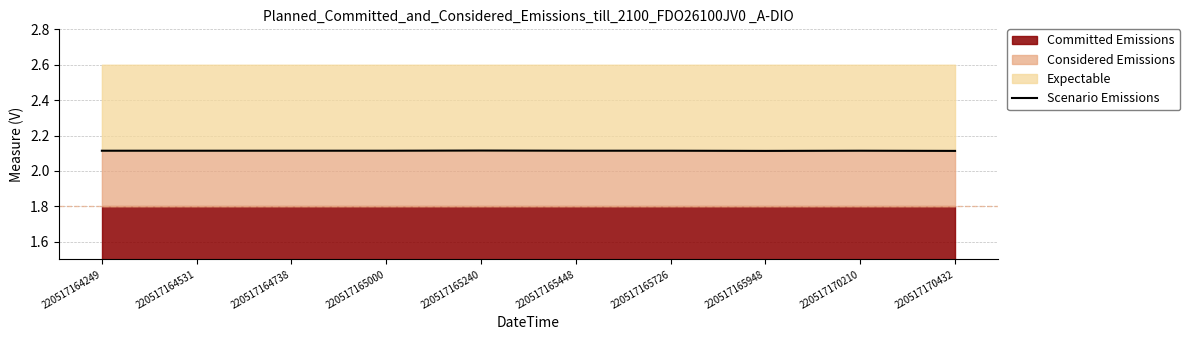

At which label is the value closest to 2?

220517165948